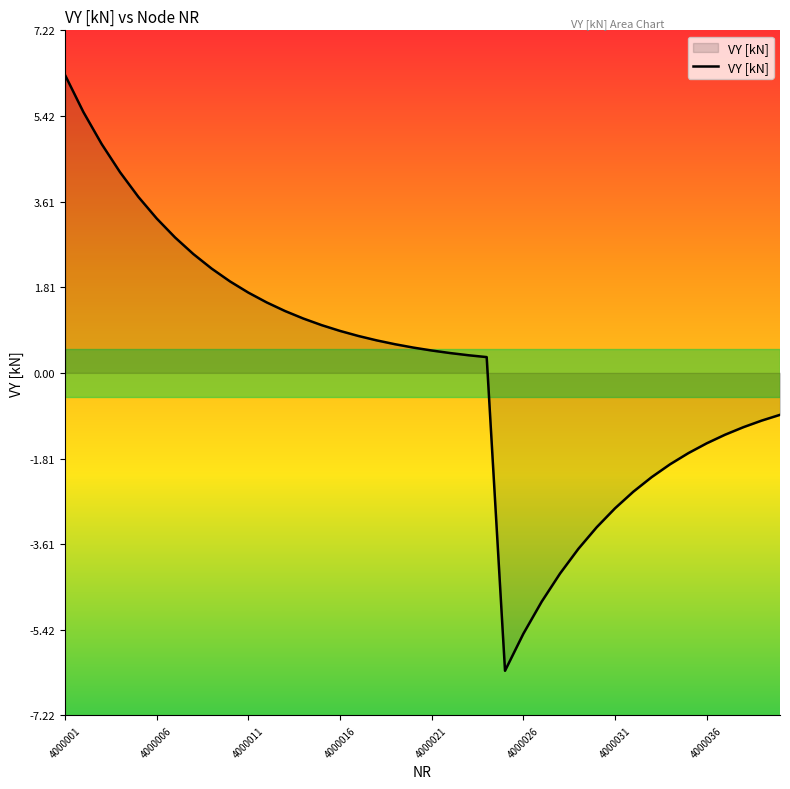

What is the difference between the maximum and minimum values?

12.6